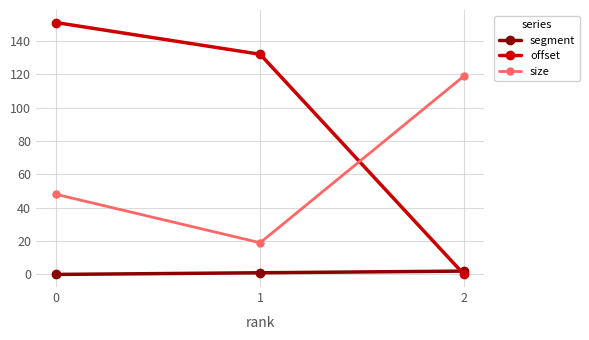

Is the value of size at 0 greater than the value of segment at 1?

Yes